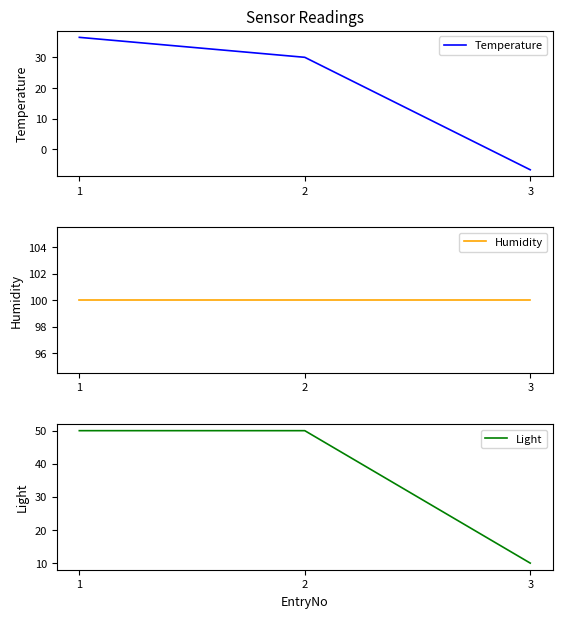

Reading left to right, transcribe all the data shown in this chart.

Temperature: 1=36.5	2=30.0	3=-6.6
Humidity: 1=100.0	2=100.0	3=100.0
Light: 1=50.0	2=50.0	3=10.0